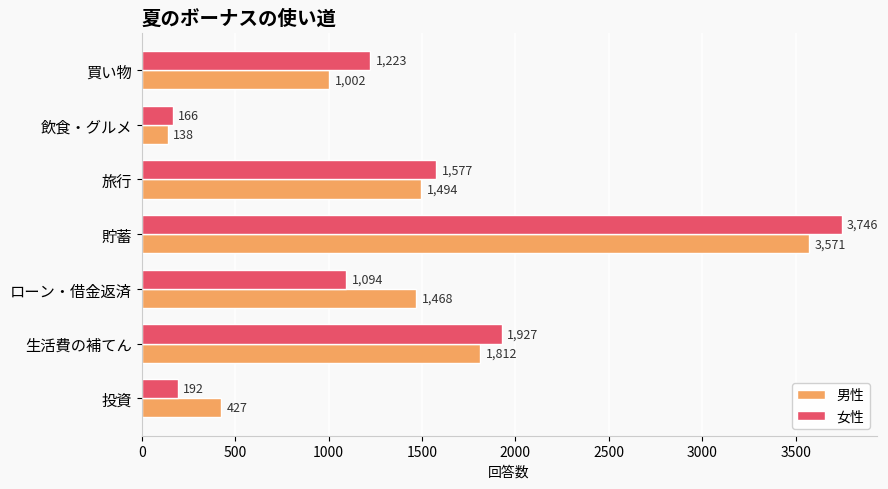

The 女性 series shows 809 at 旅行. True or false?

False